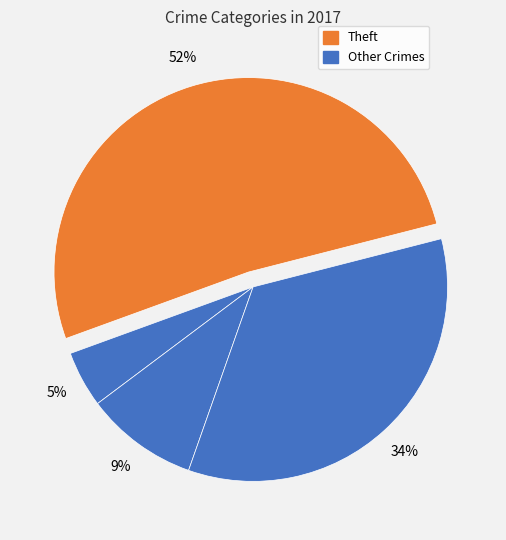

To the nearest percent, what is the average slice percentage?

25%